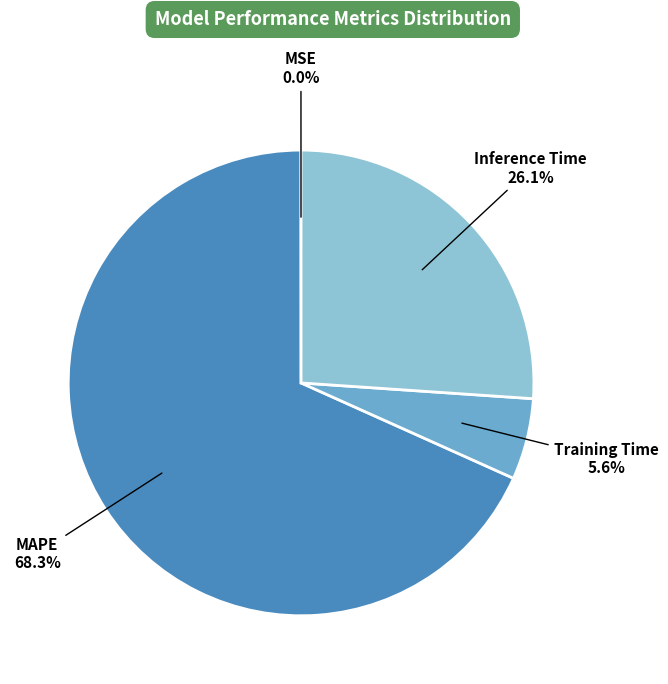

To the nearest percent, what percentage of the pie is Inference Time?

26%